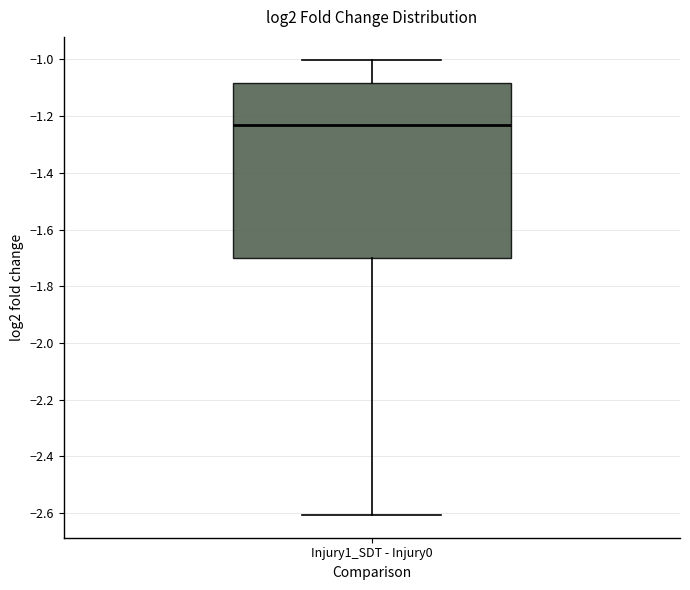

Transcribe this box plot: give where the median line is, the range the box spans, and where the two whiskers end, as read against the y-axis. The values are not printed on the chart, so give them approximately, as read against the axis.

median -1.24, box -1.70 to -1.08, whiskers -2.60 to -1.00